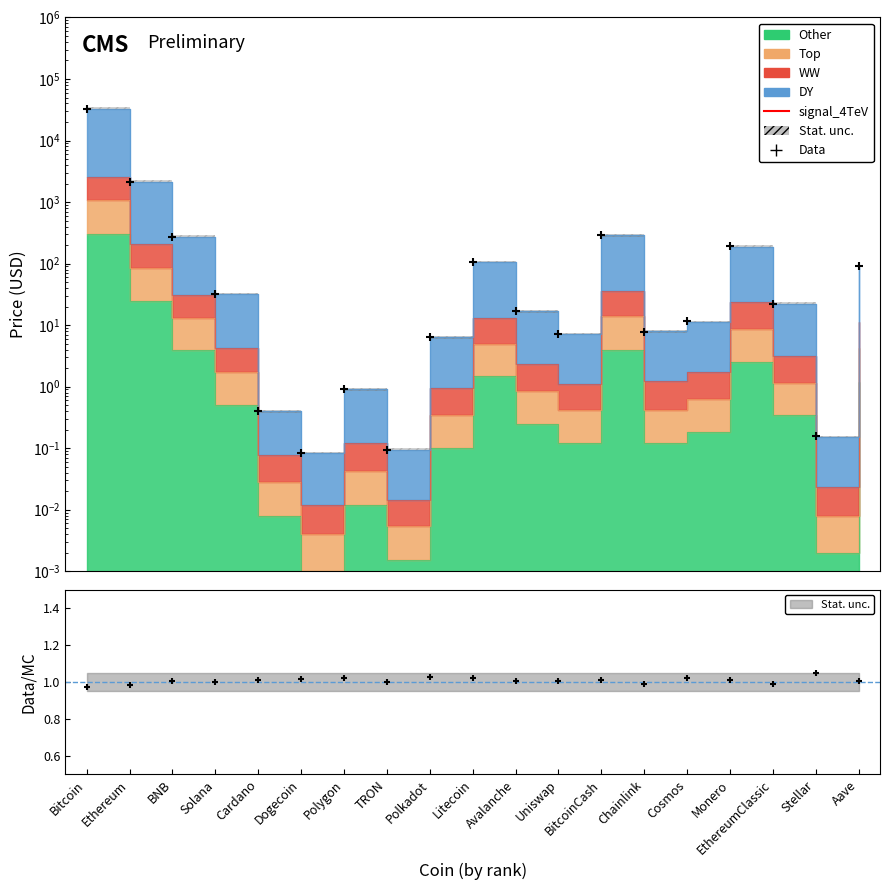

What is the ratio of the value at Avalanche to the value at BNB?

0.1